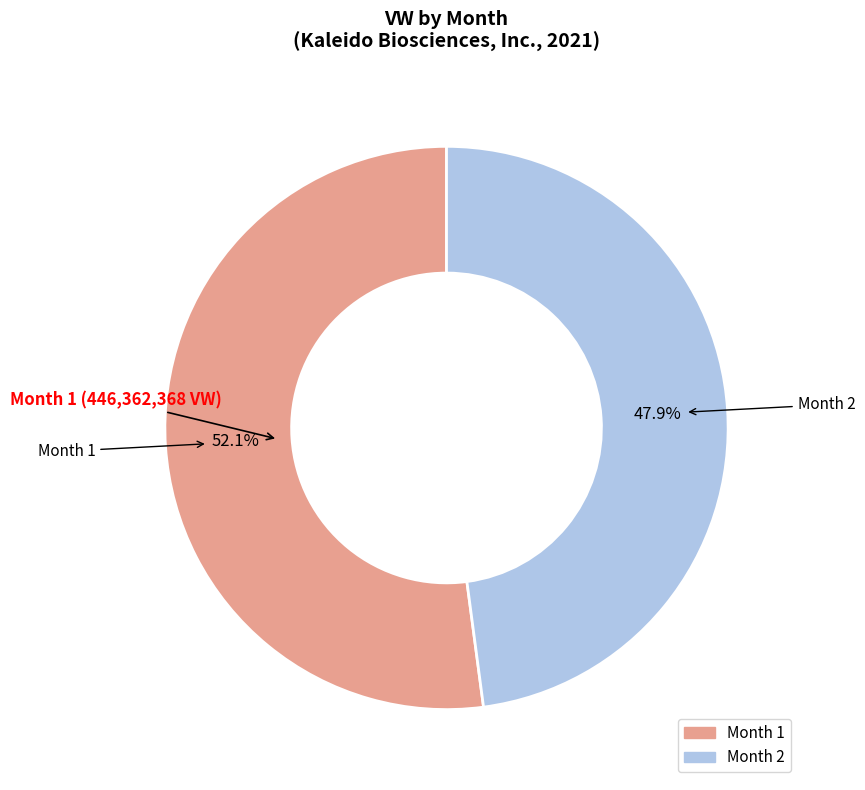

Is there any slice that represents more than half of the pie?

Yes